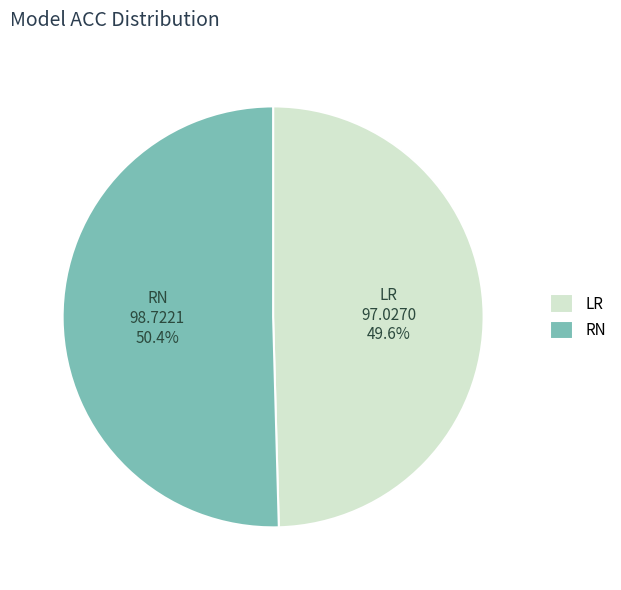

To the nearest percent, what is the difference between the RN and LR slice percentages?

1%